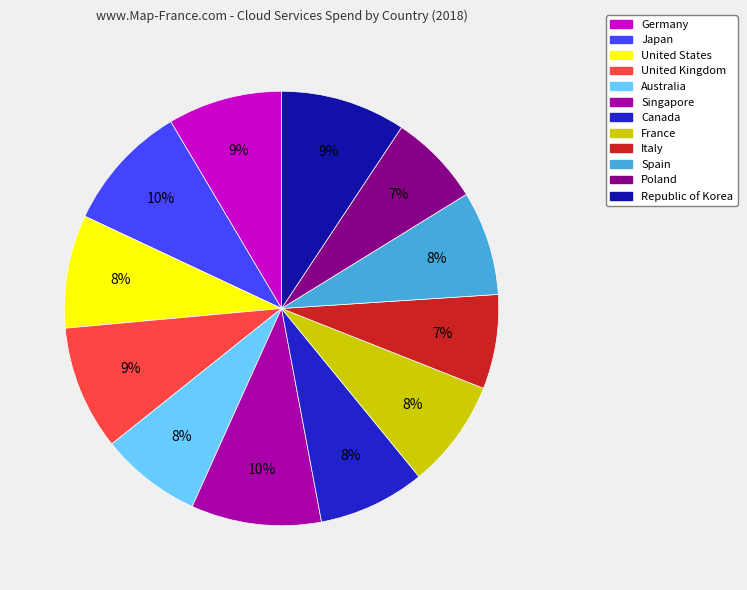

To the nearest percent, what portion does Italy represent?

7%